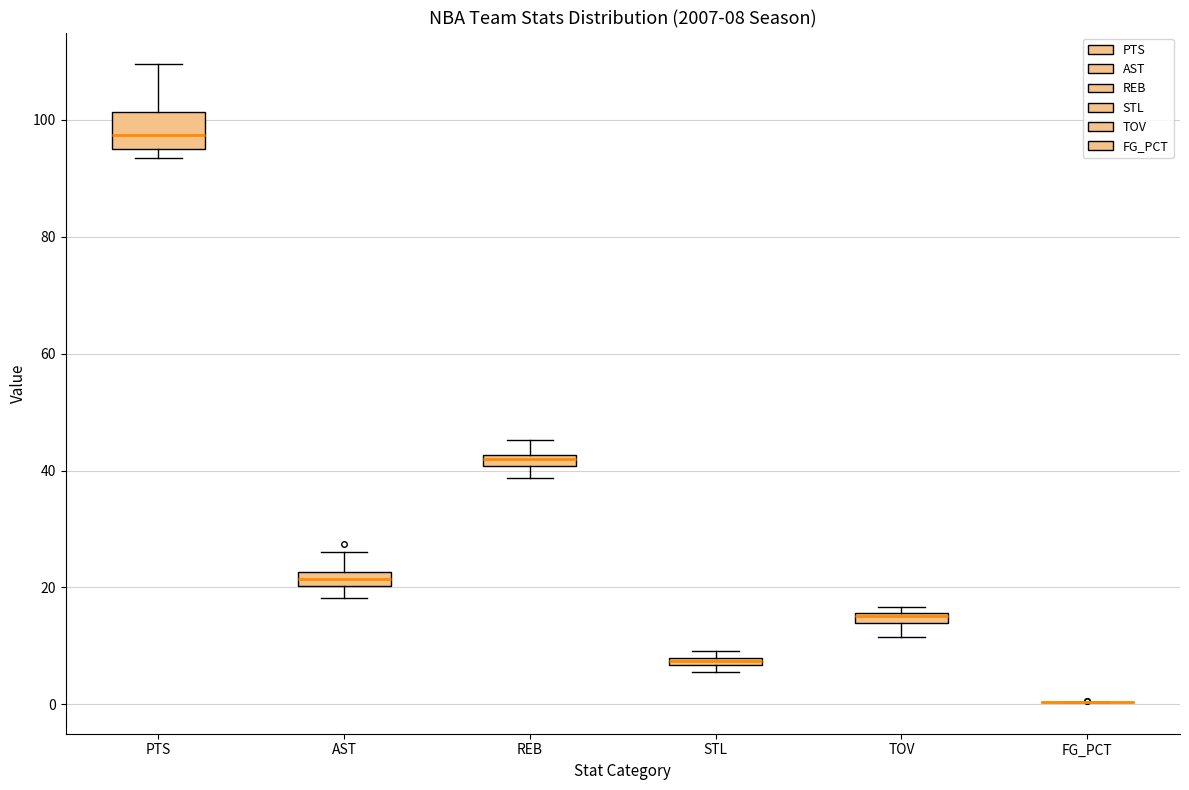

Which box is the tallest, from its lower edge to its upper edge?

PTS